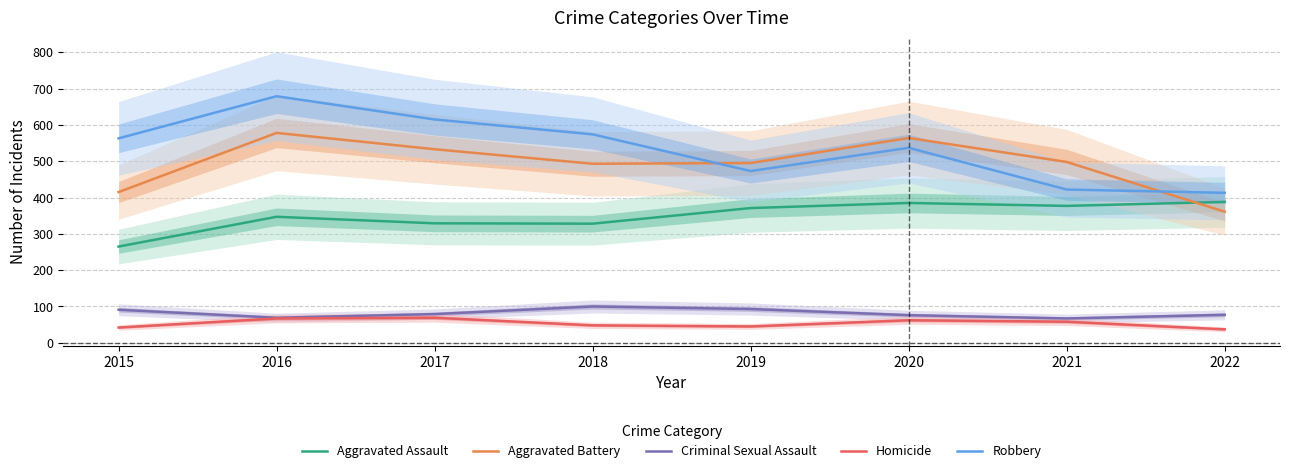

What is the total value across all series at 2017?

1625